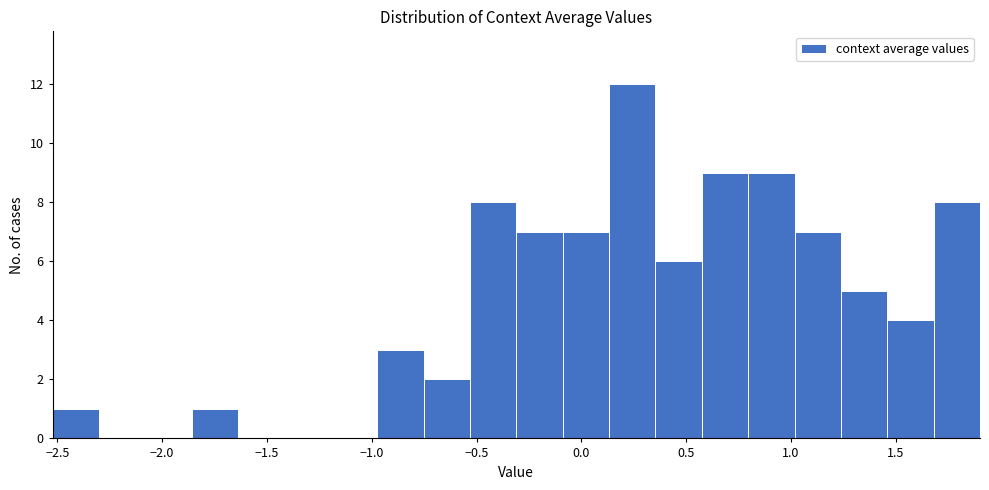

What is the height of the bar covering -1.85 to -1.65 on the x-axis? Neither the bar edges nor the heights are printed on the chart, so give them approximately, as read against the axes.

1